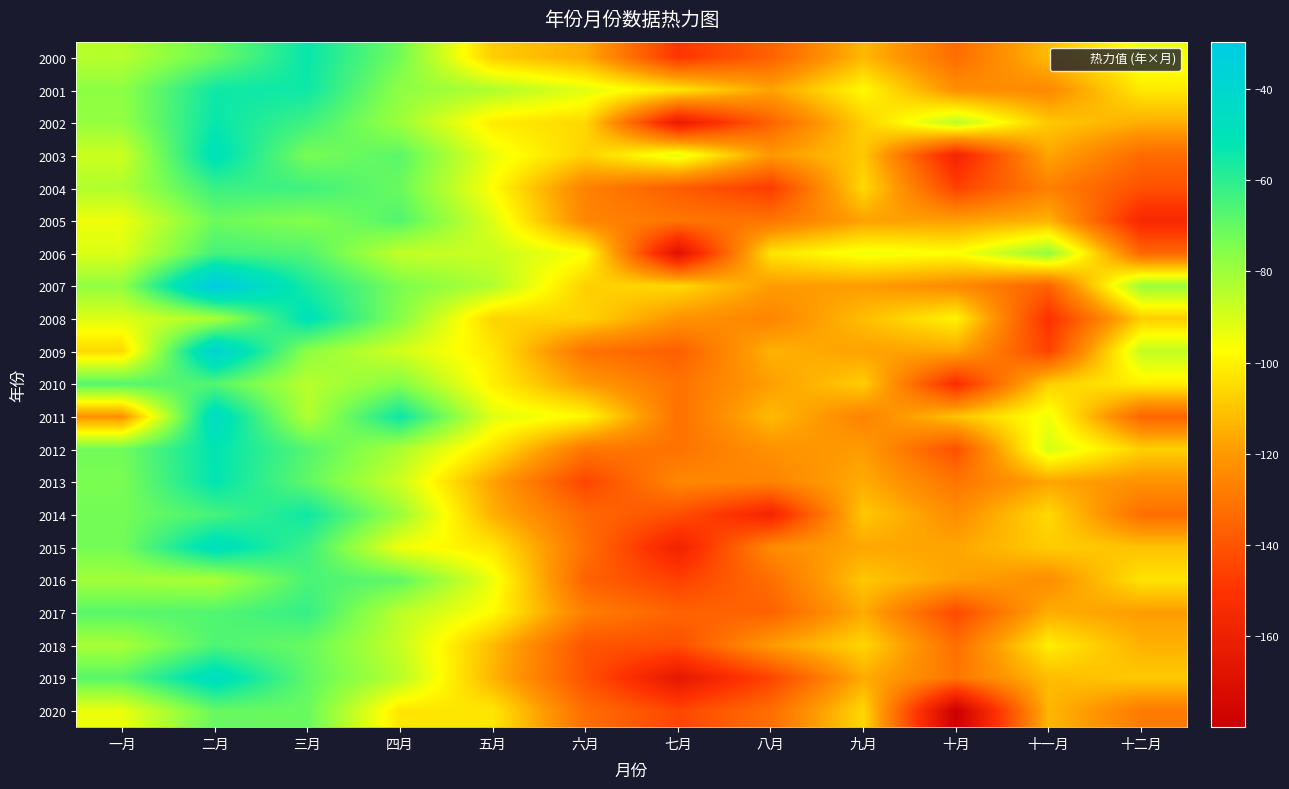

What is the total value across all series at 九月?

-2342.9